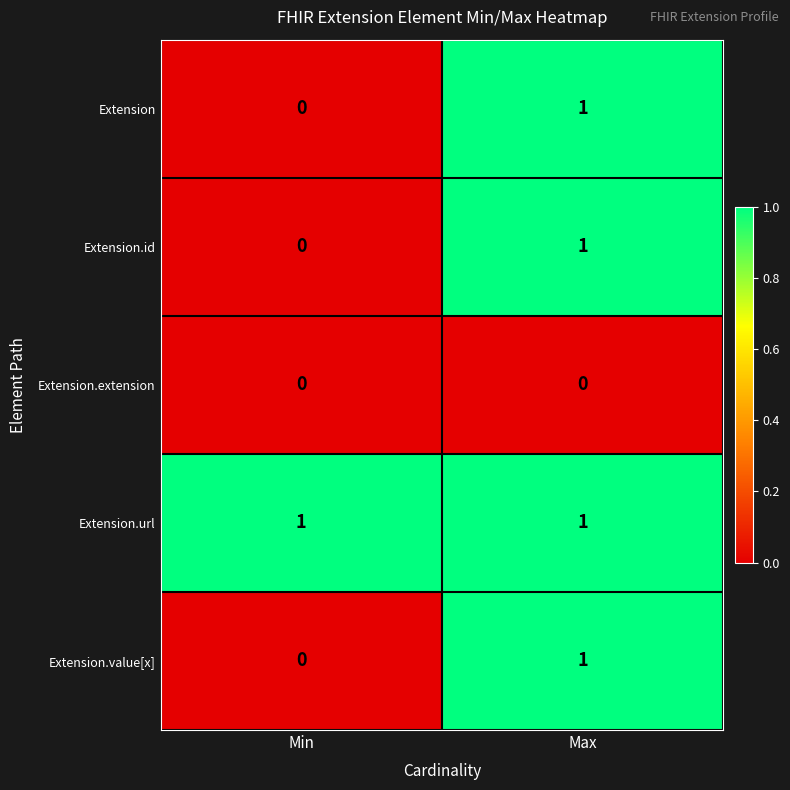

At which label is Extension.id closest to 0?

Min